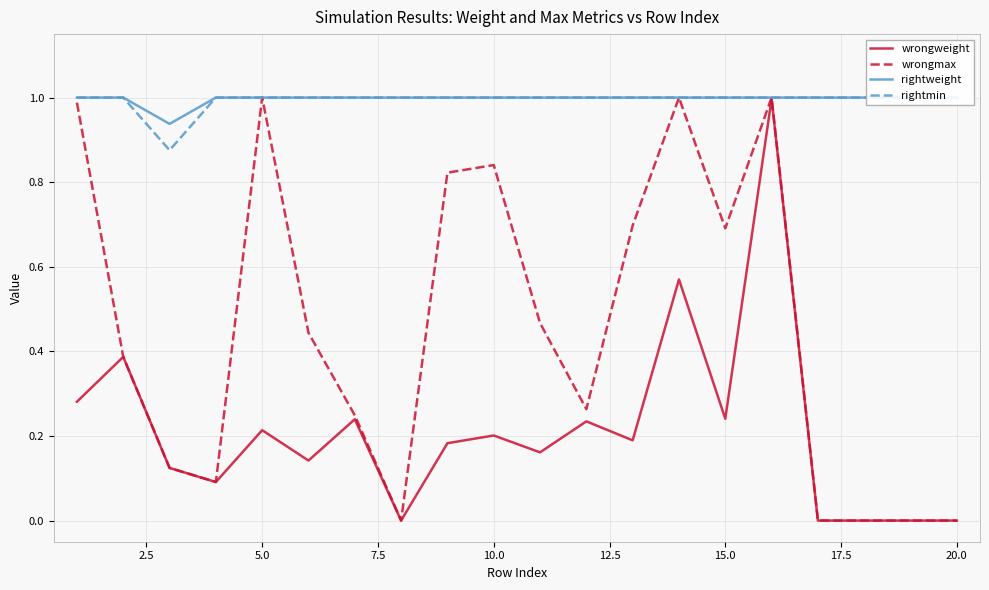

What is the difference between the maximum and second lowest values in the wrongweight series?

1.0